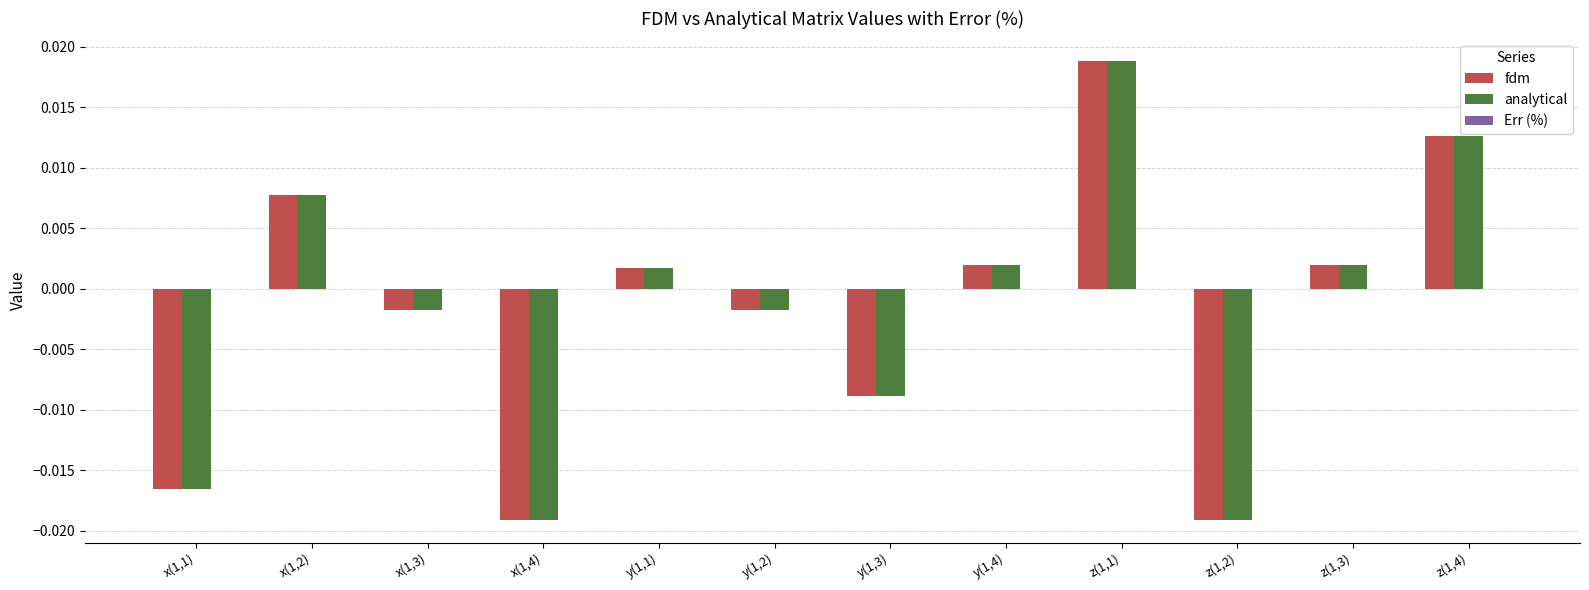

Is it true that analytical equals 0.0 at x(1,2)?

True